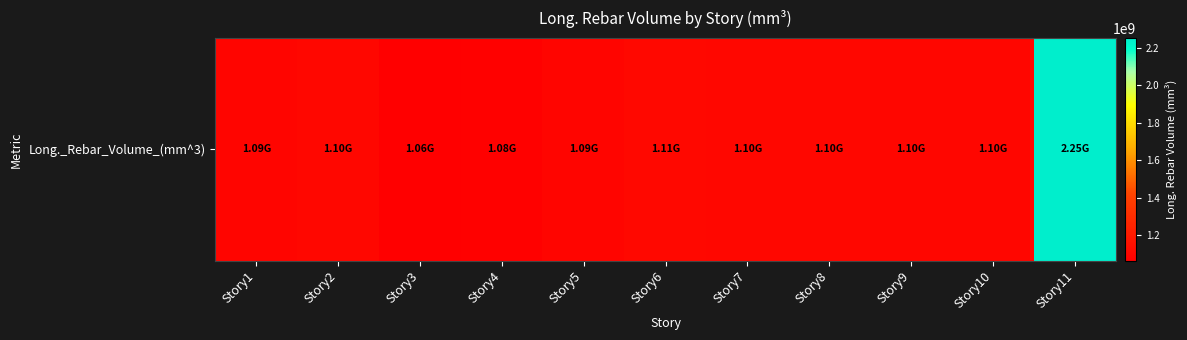

What is the change in value from Story7 to Story9?

-5462636.0